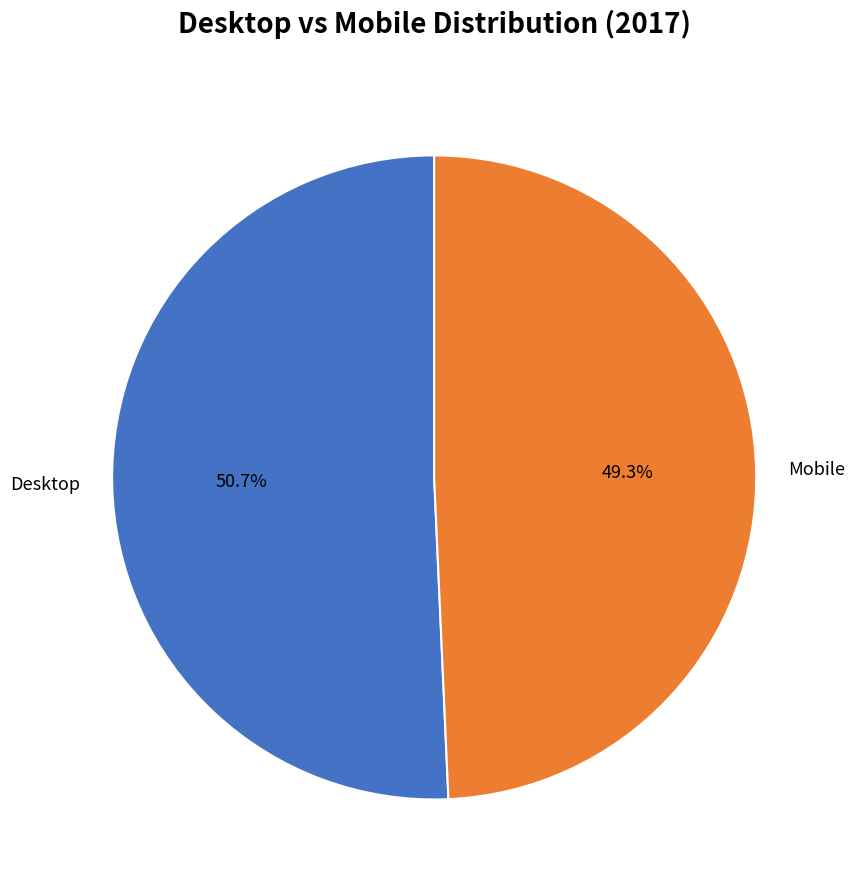

What is the majority slice?

Desktop